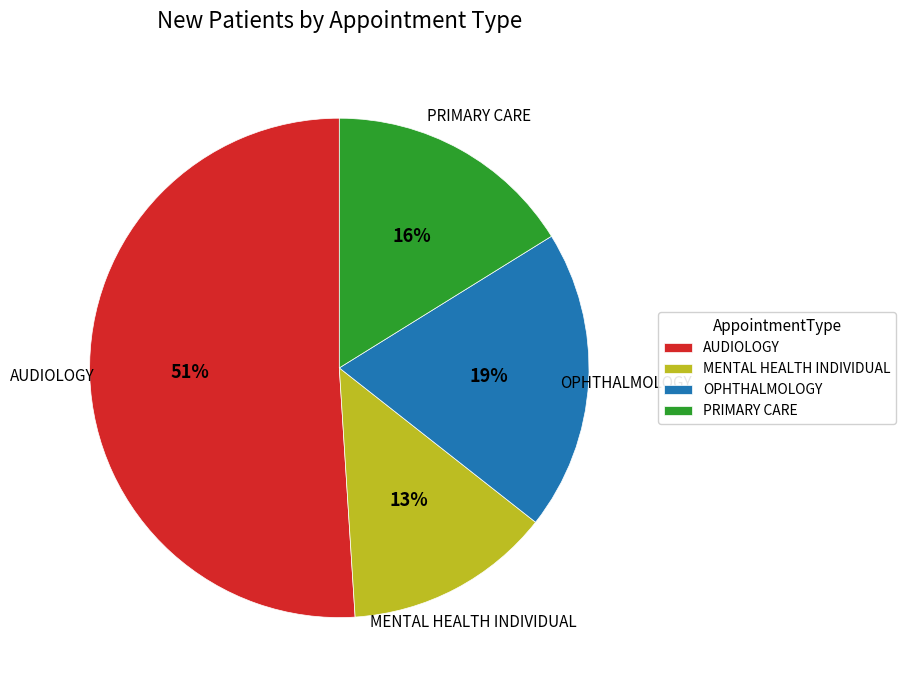

Which category accounts for the majority?

AUDIOLOGY